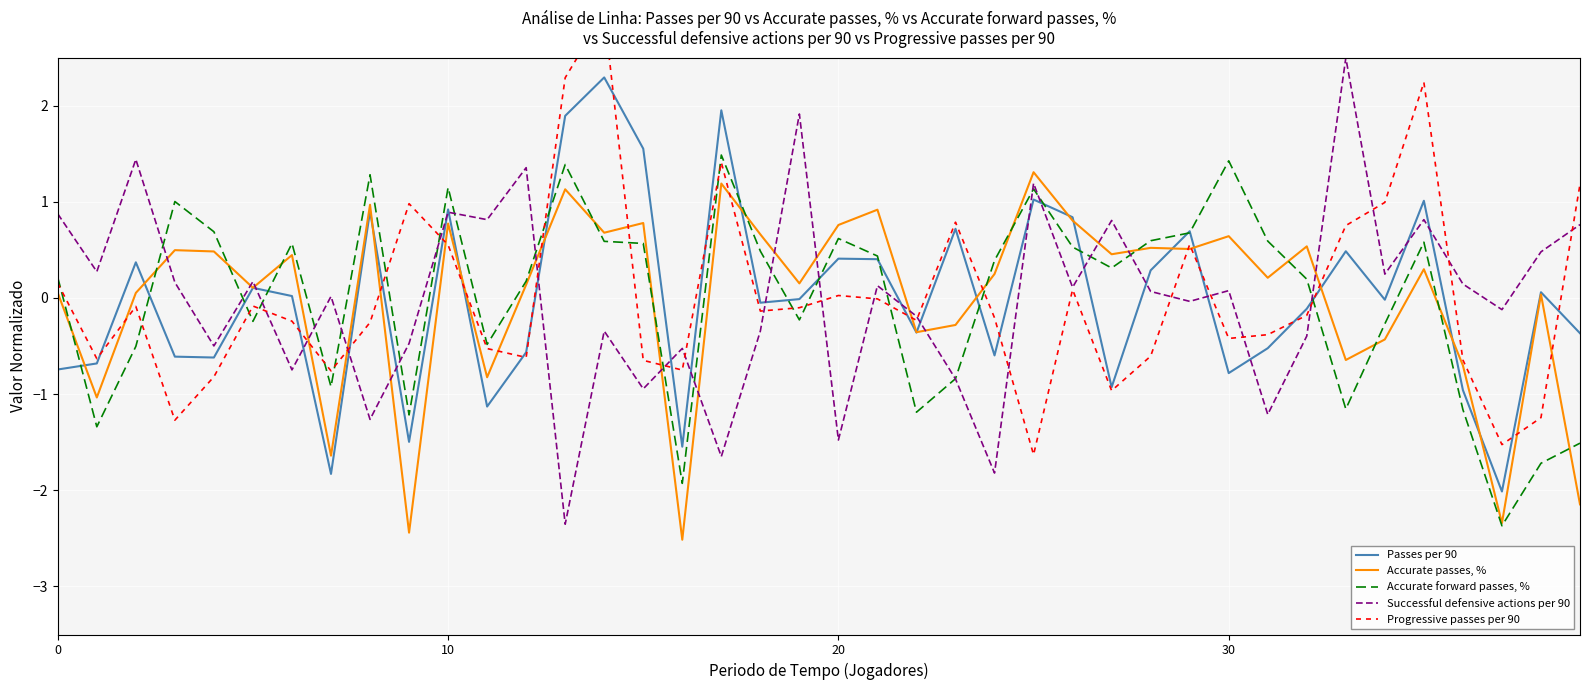

What is the minimum value for Successful defensive actions per 90?

-2.4